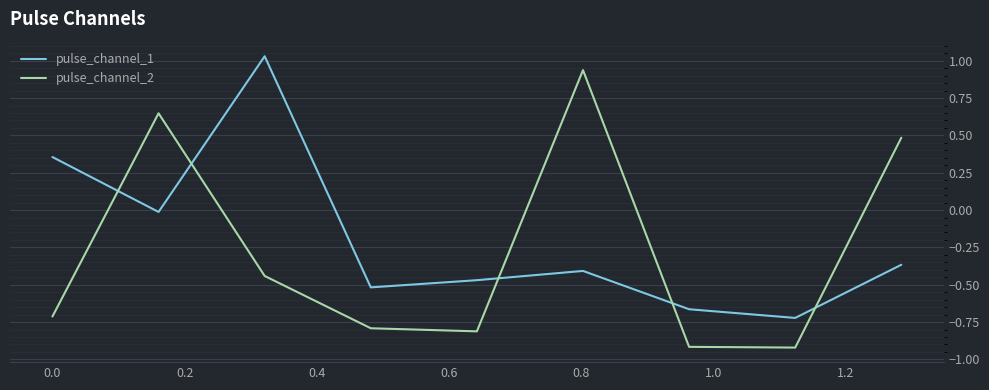

Which series has the largest range (max minus min)?

pulse_channel_2